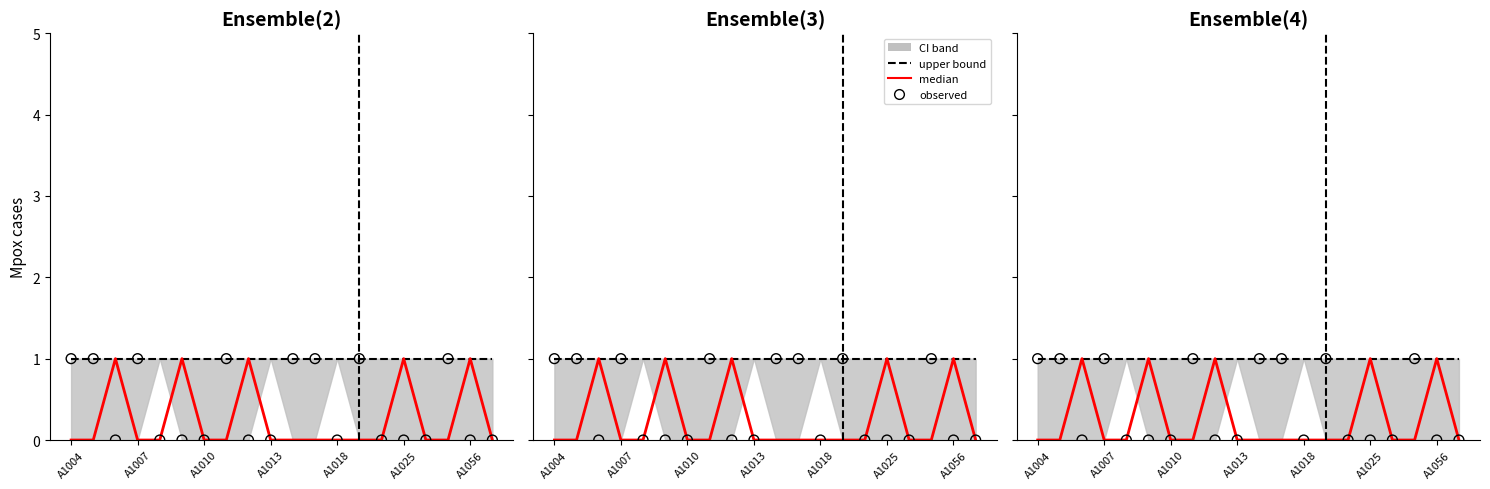

Which series reaches the minimum Y coordinate?

median